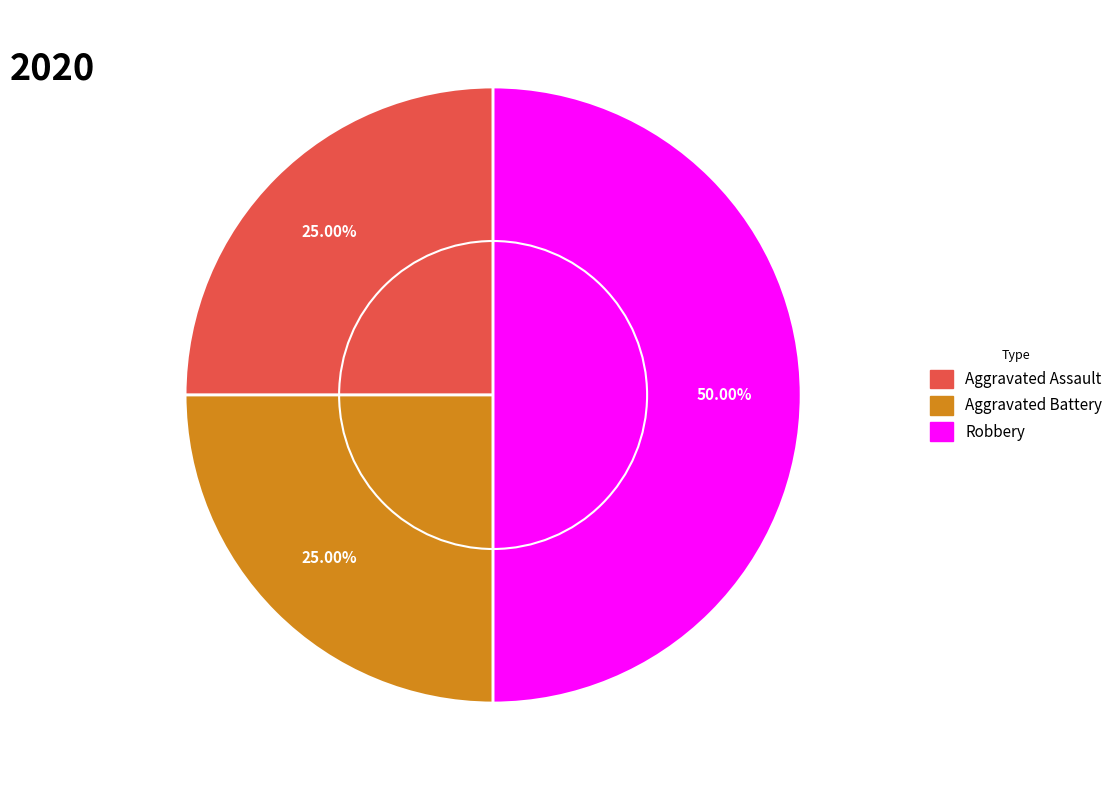

What is the ratio of the value at Robbery to the value at Aggravated Assault?

2.0